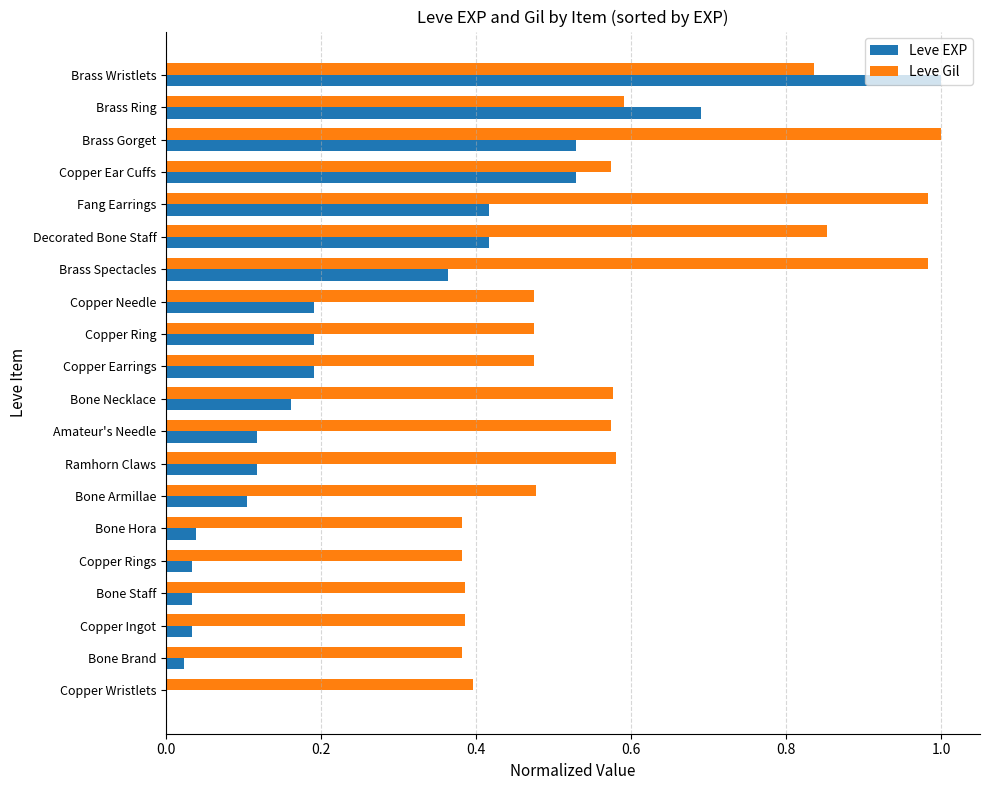

How many distinct data groups are displayed?

2